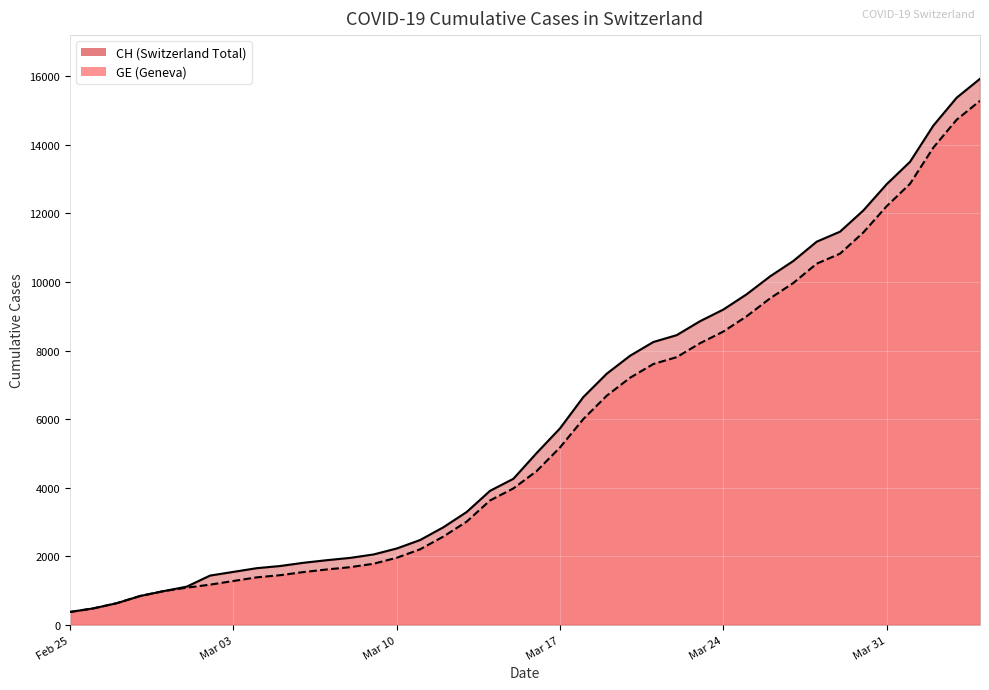

At how many categories does at least one series exceed 2676?

24